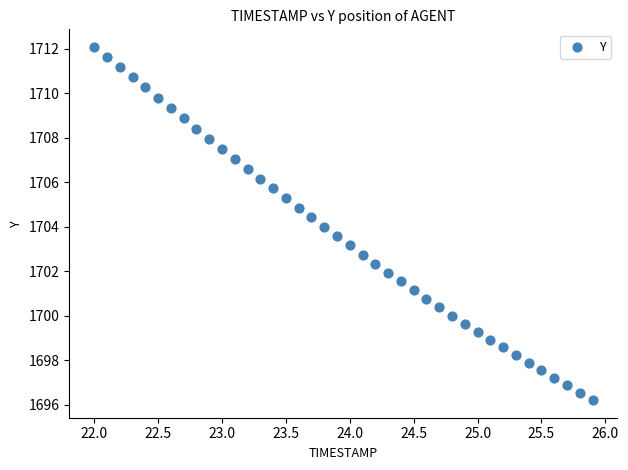

What is the range of X values (max minus min)?

3.9